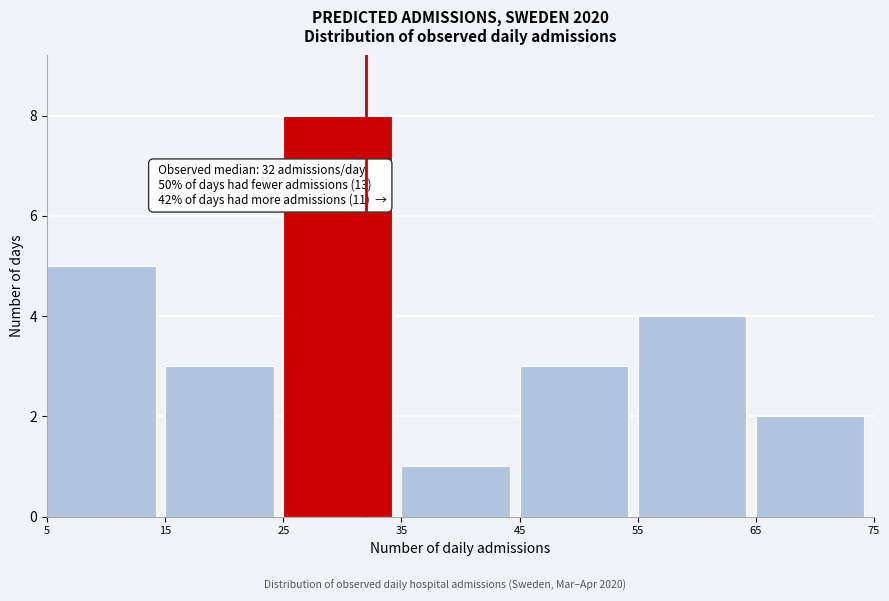

Over which range of the x-axis is the bar tallest?

25 to 35